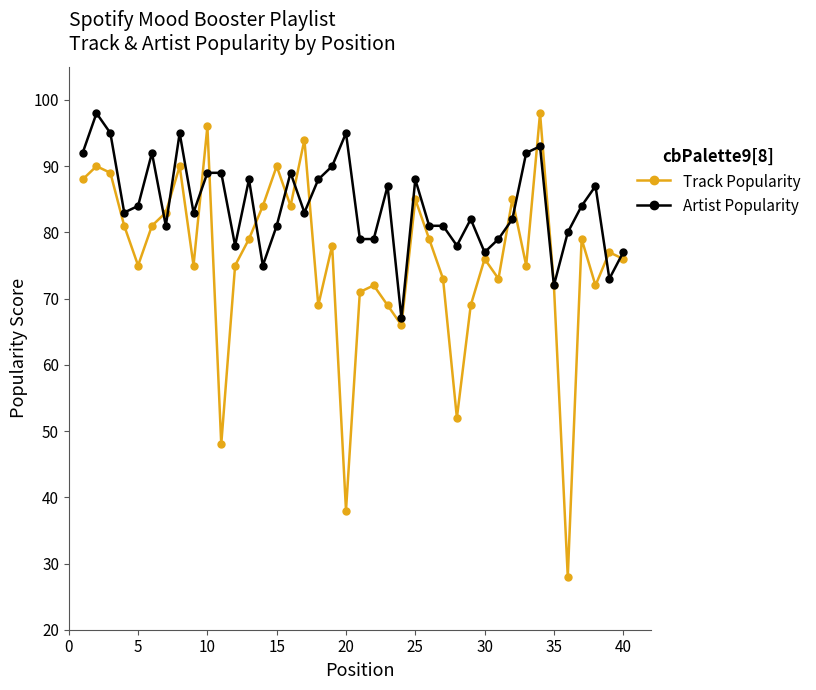

True or false: Artist Popularity has more than 0 interior local peaks.

True